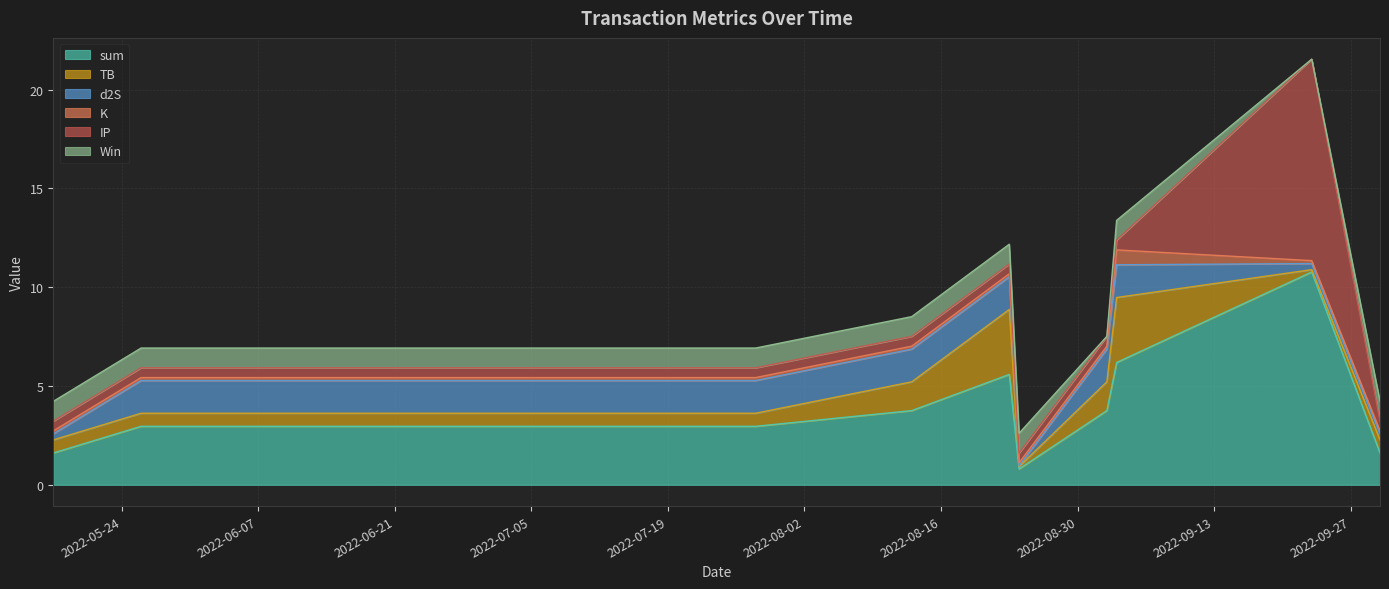

At 2022-09-23, list the series in order from smallest to largest.

Win, TB, K, d2S, IP, sum